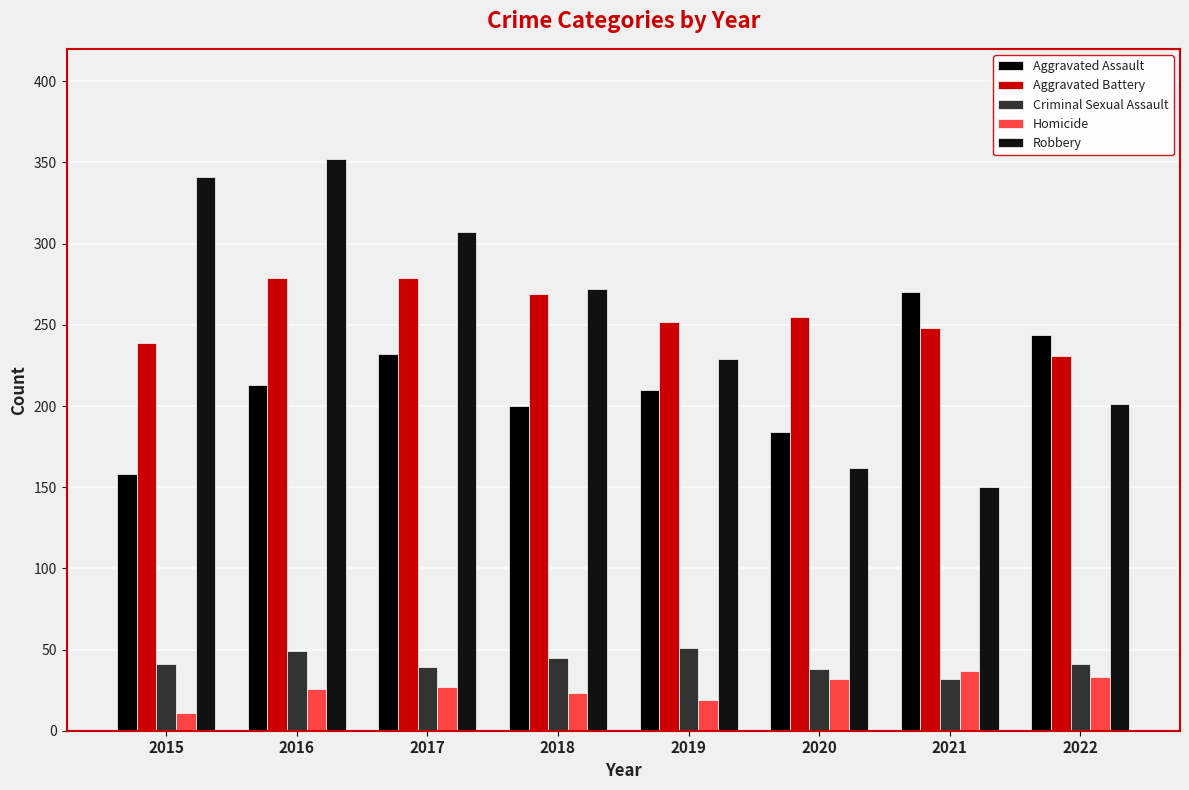

Which series has the largest total across all categories?

Aggravated Battery